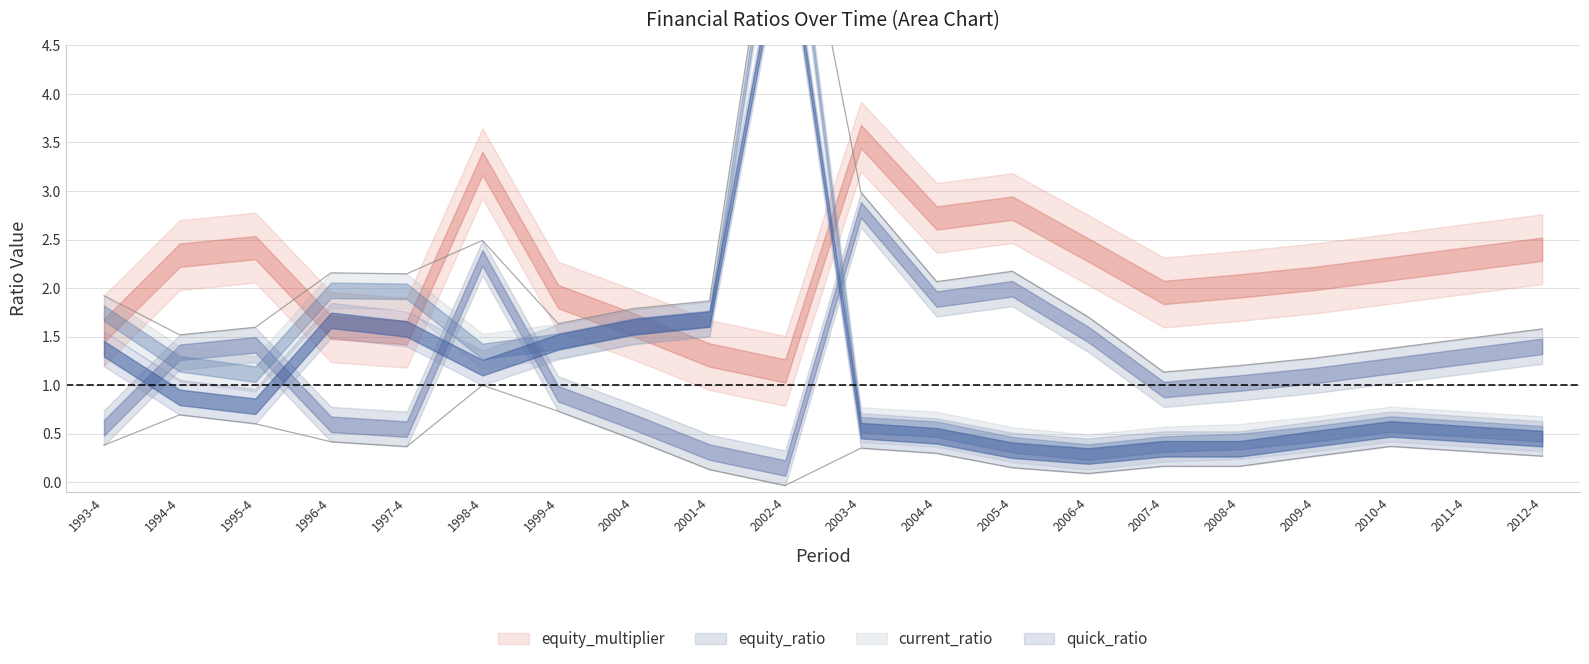

At which label is quick_ratio closest to 3?

2001-4